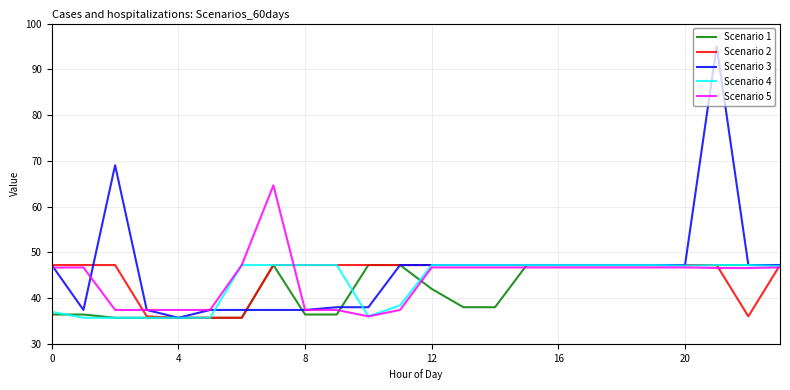

What is the minimum value shown in the chart?

35.7